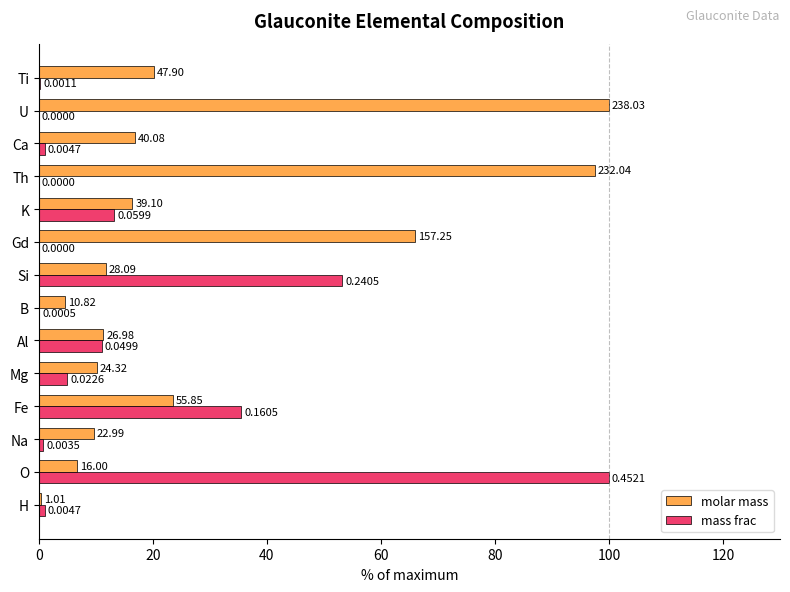

Where is mass frac nearest to the value 50?

Si